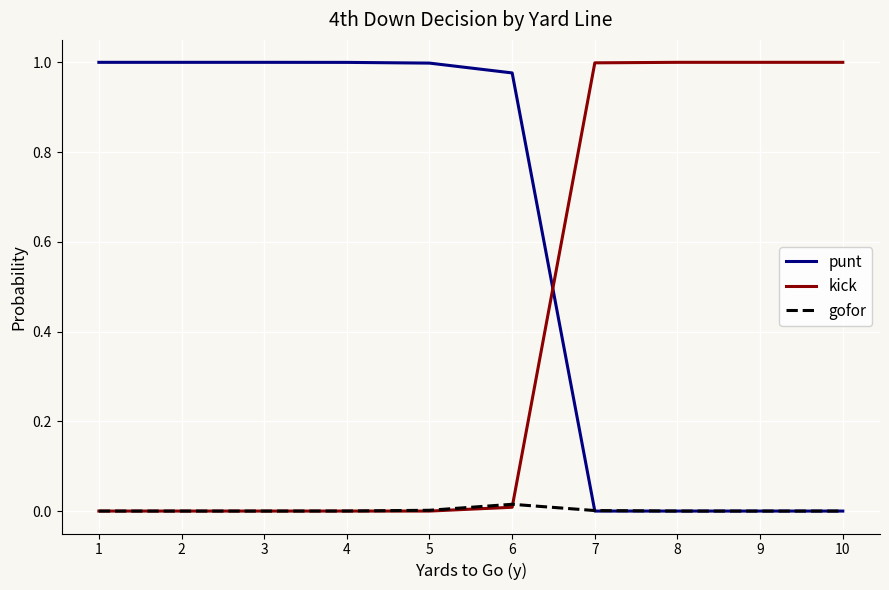

After their last crossing, which series has the higher values: kick or punt?

kick